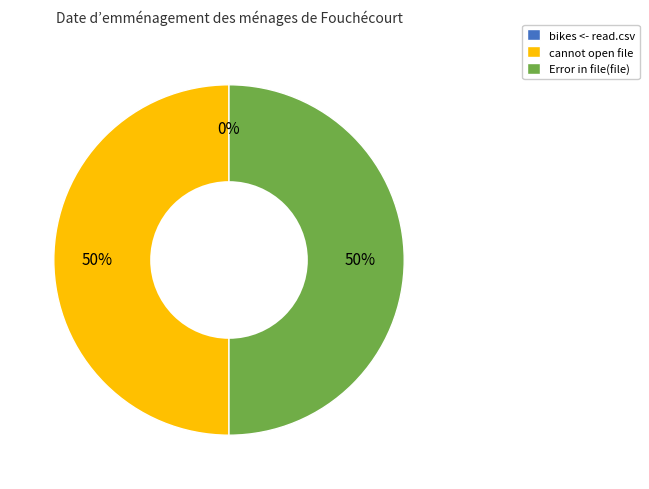

What is the change in value from bikes <- read.csv to Error in file(file)?

+2